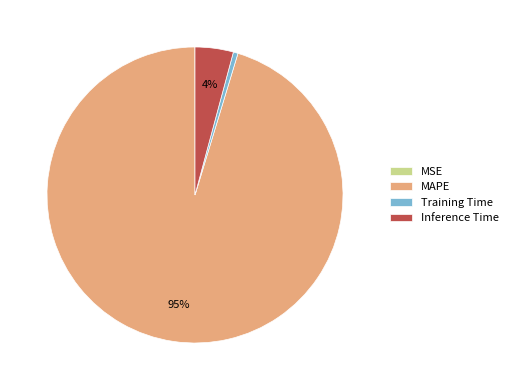

Which category has the biggest portion of the pie?

MAPE